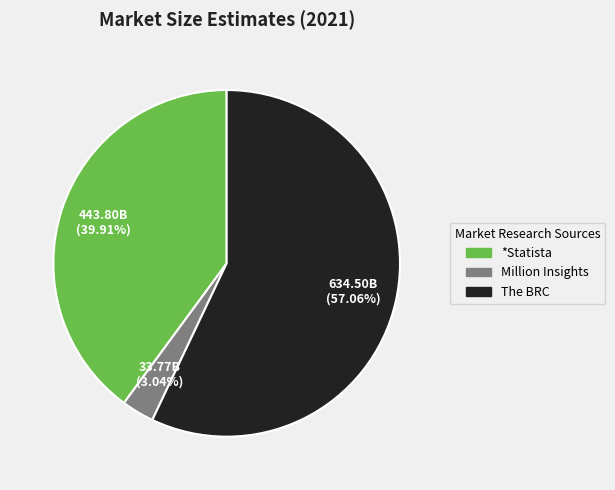

What percentage is the *Statista slice, to the nearest percent?

40%